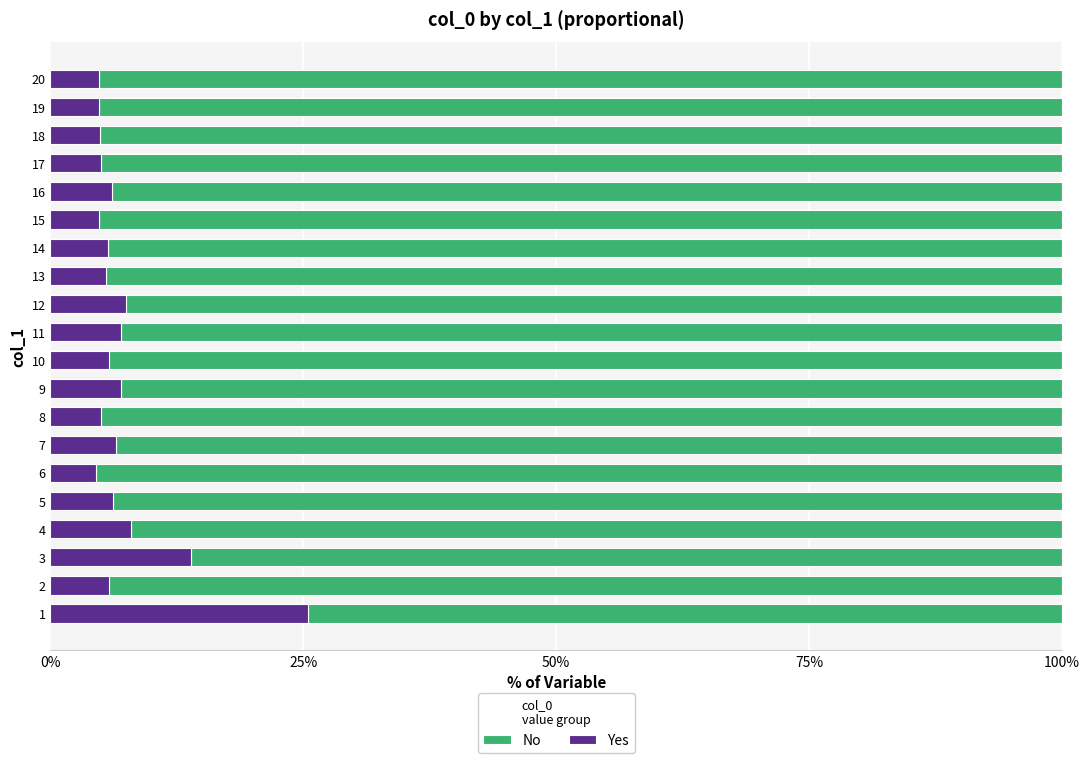

What are all the series names shown in the legend?

No, Yes